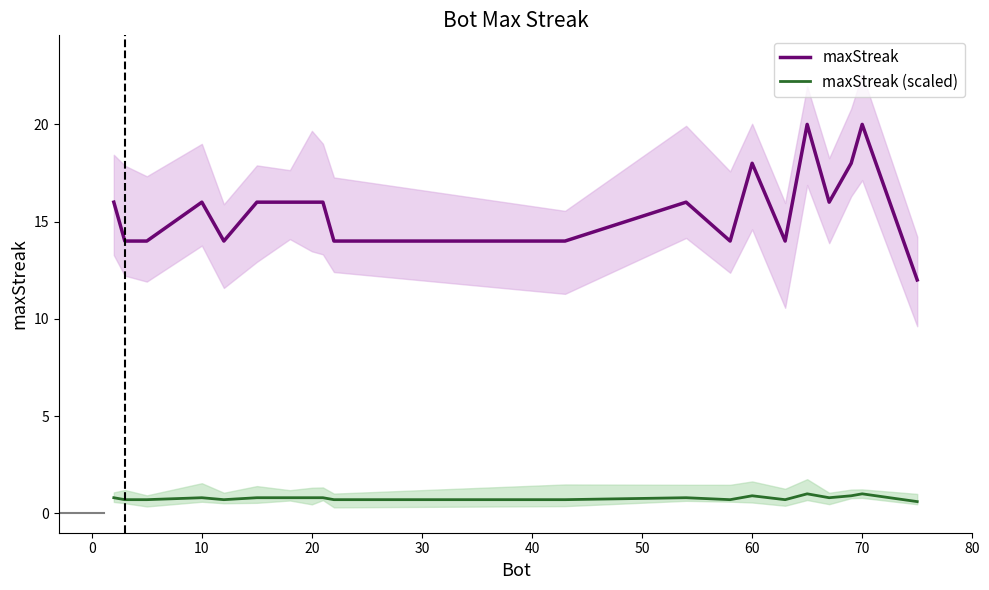

True or false: maxStreak and maxStreak (scaled) cross at least once.

False